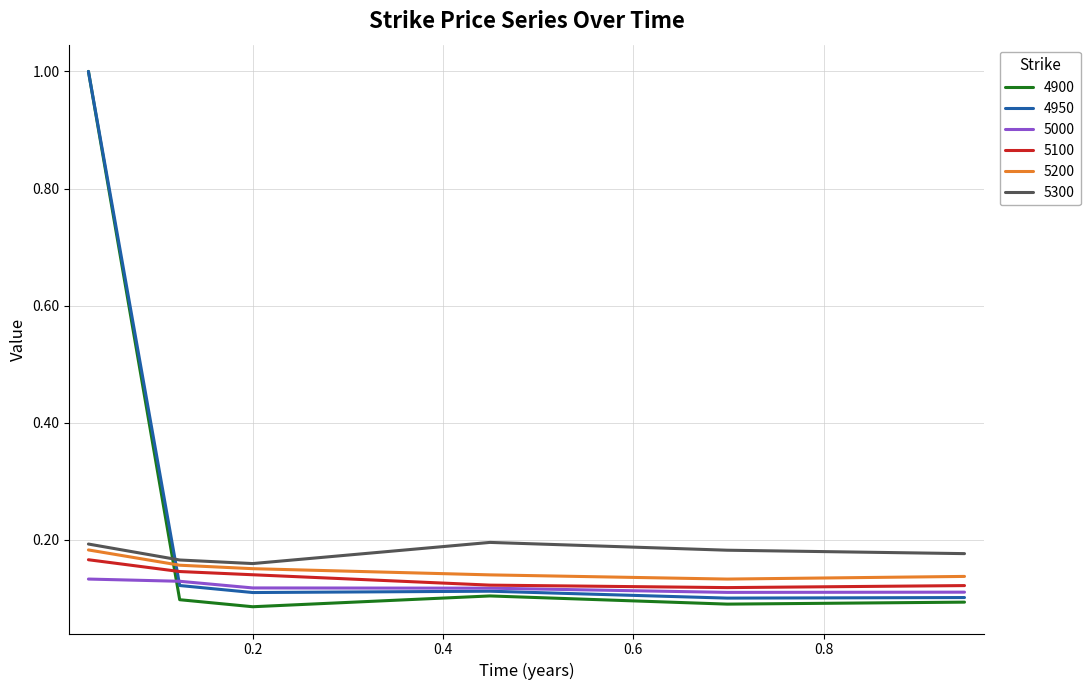

True or false: 5000 and 5200 intersect in this chart.

False